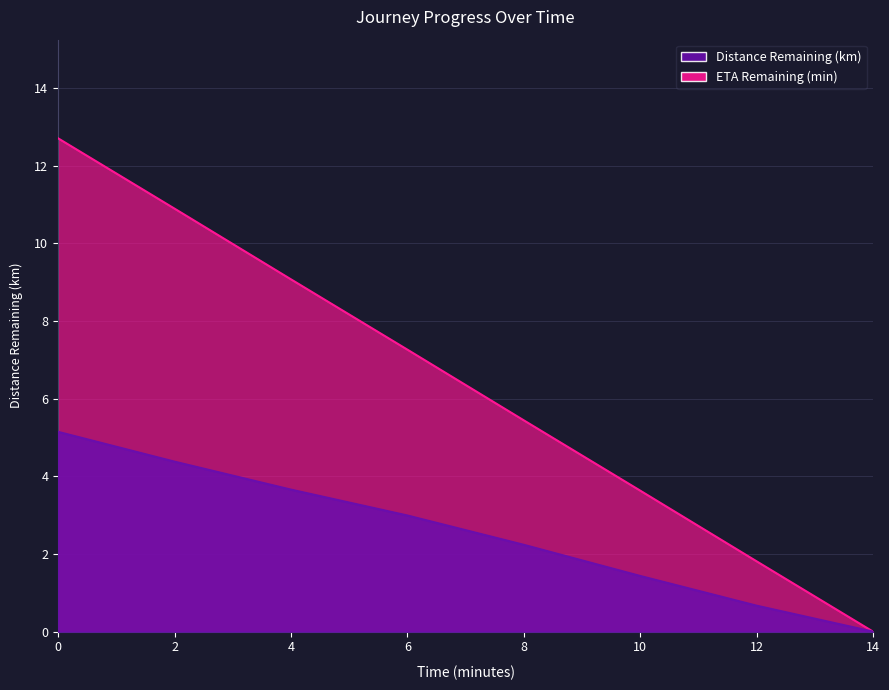

Is the value of Distance Remaining (km) at 8.0 greater than the value of ETA Remaining (min) at 8.0?

No